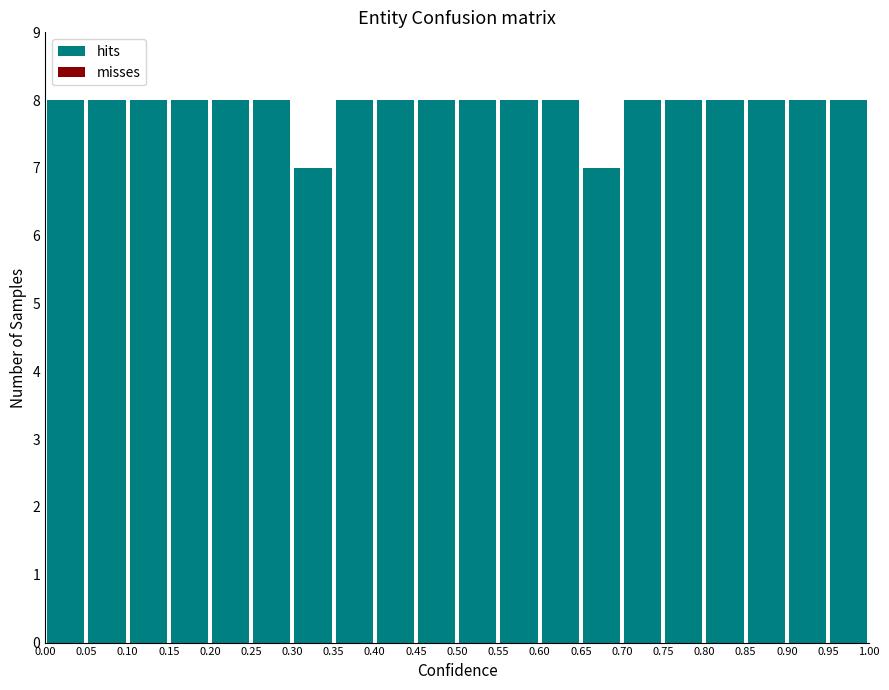

Reading left to right, list every bar in this chart as the range it spans on the x-axis followed by its height. The values are not printed on the chart, so give them approximately, as read against the axis.

0.00 to 0.05: 8
0.05 to 0.10: 8
0.10 to 0.15: 8
0.15 to 0.20: 8
0.20 to 0.25: 8
0.25 to 0.30: 8
0.30 to 0.35: 7
0.35 to 0.40: 8
0.40 to 0.45: 8
0.45 to 0.50: 8
0.50 to 0.55: 8
0.55 to 0.60: 8
0.60 to 0.65: 8
0.65 to 0.70: 7
0.70 to 0.75: 8
0.75 to 0.80: 8
0.80 to 0.85: 8
0.85 to 0.90: 8
0.90 to 0.95: 8
0.95 to 1.00: 8